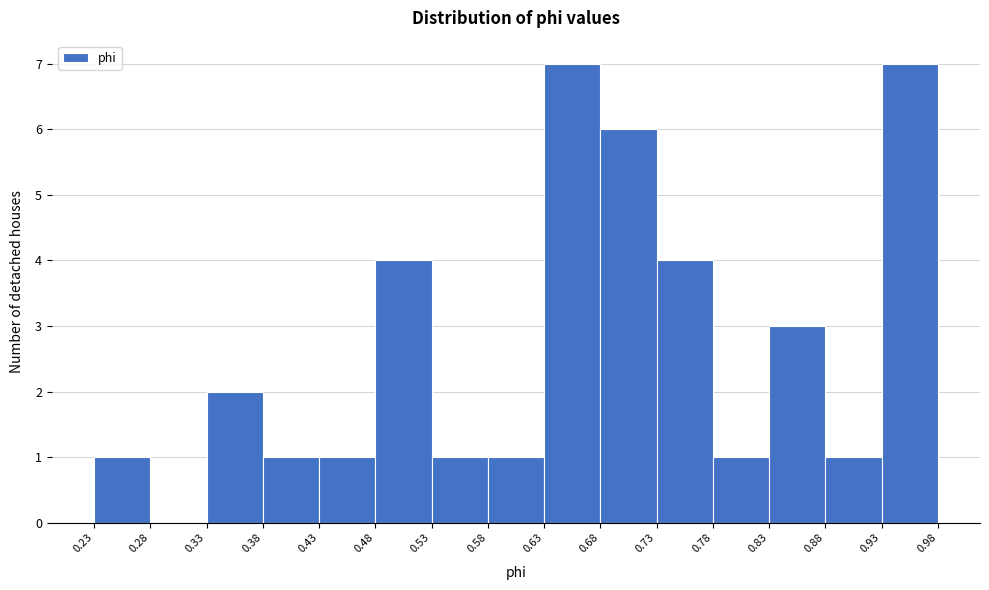

Reading left to right, list every bar in this chart as the range it spans on the x-axis followed by its height. The values are not printed on the chart, so give them approximately, as read against the axis.

0.23 to 0.28: 1
0.28 to 0.33: 0
0.33 to 0.38: 2
0.38 to 0.43: 1
0.43 to 0.48: 1
0.48 to 0.53: 4
0.53 to 0.58: 1
0.58 to 0.63: 1
0.63 to 0.68: 7
0.68 to 0.73: 6
0.73 to 0.78: 4
0.78 to 0.83: 1
0.83 to 0.88: 3
0.88 to 0.93: 1
0.93 to 0.98: 7